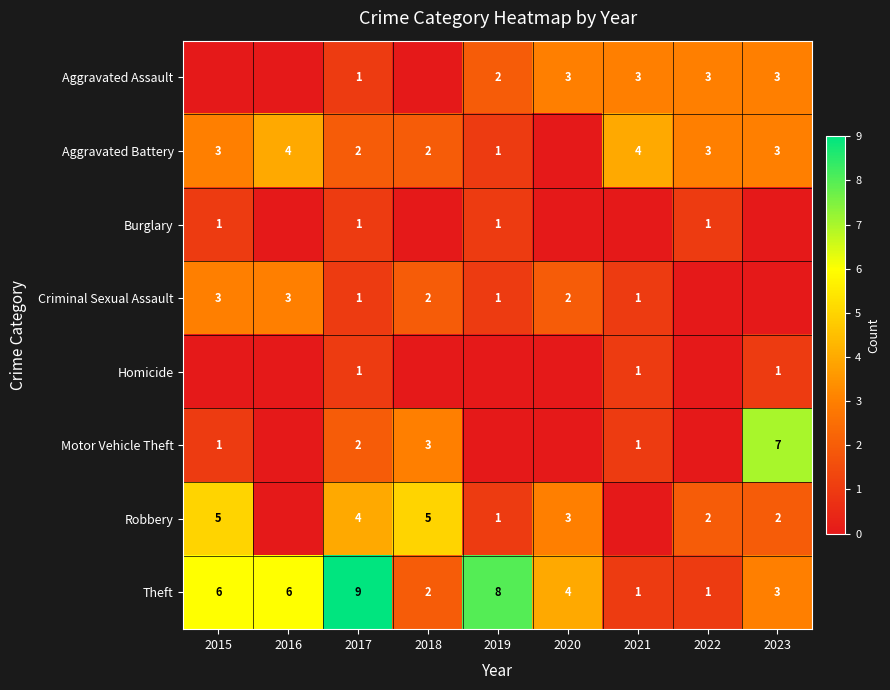

The value of Burglary at 2019 is 1. True or false?

True